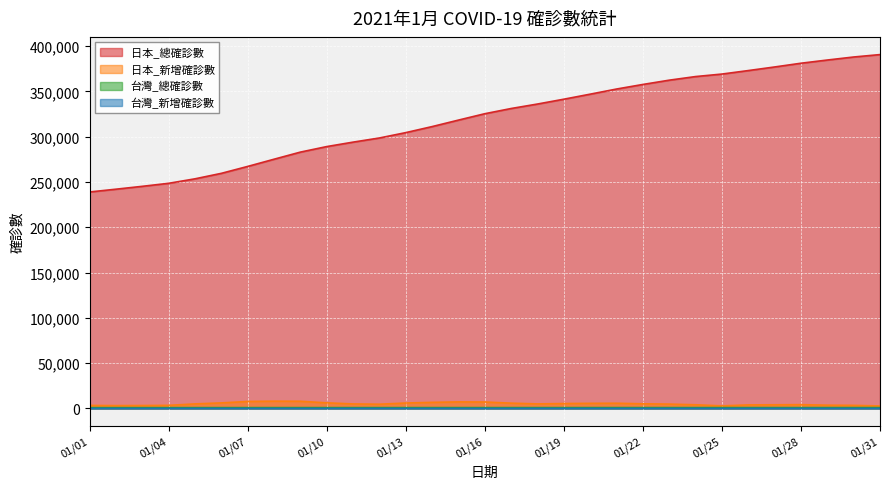

True or false: 台灣_總確診數 and 日本_總確診數 intersect in this chart.

False